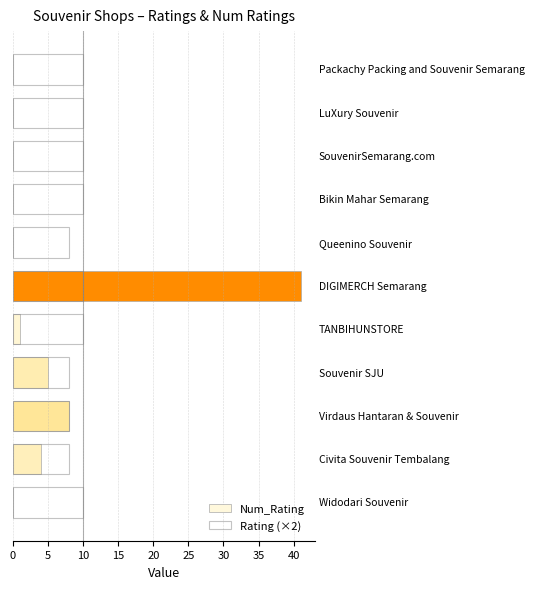

How many values in the Rating (×2) series are below 10?

4